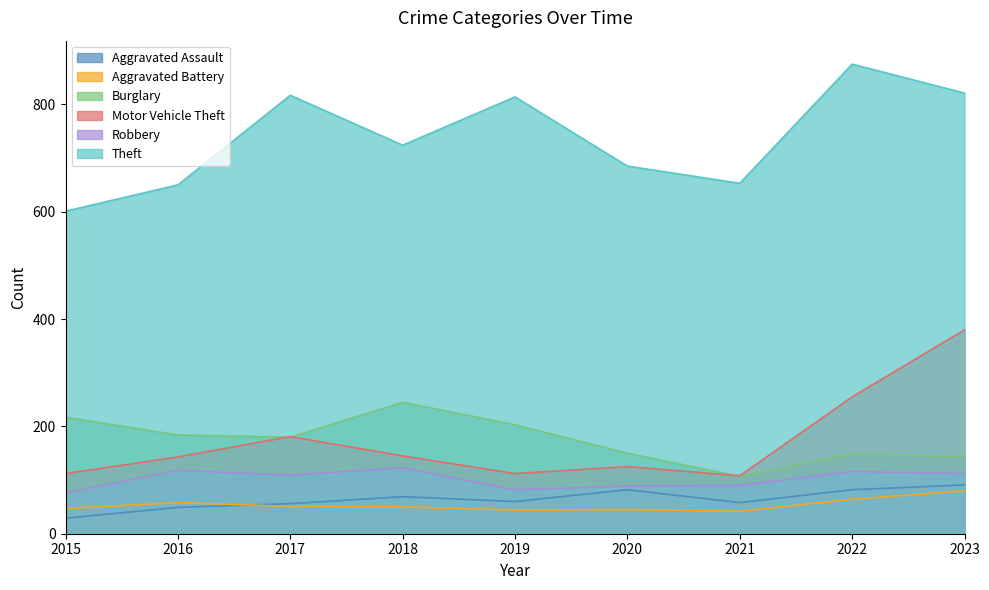

What are all the series names shown in the legend?

Aggravated Assault, Aggravated Battery, Burglary, Motor Vehicle Theft, Robbery, Theft